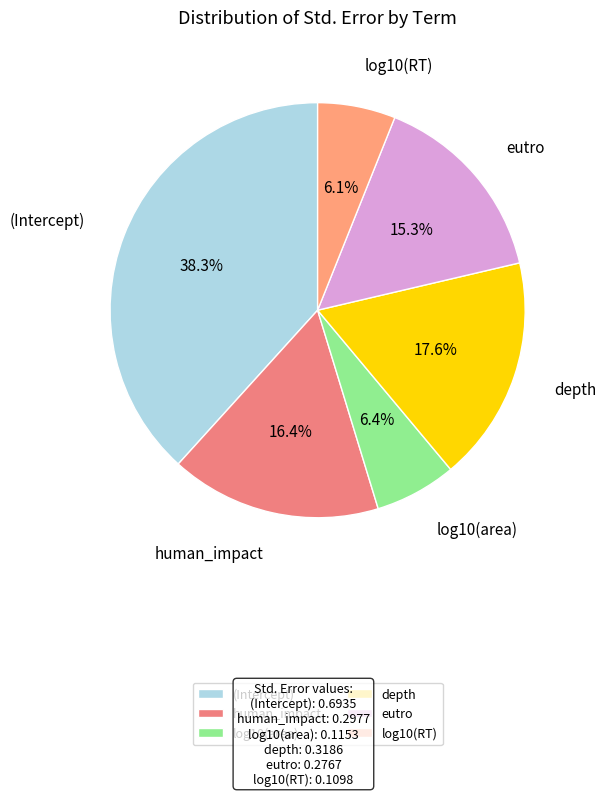

Between (Intercept) and log10(RT), which is larger?

(Intercept)